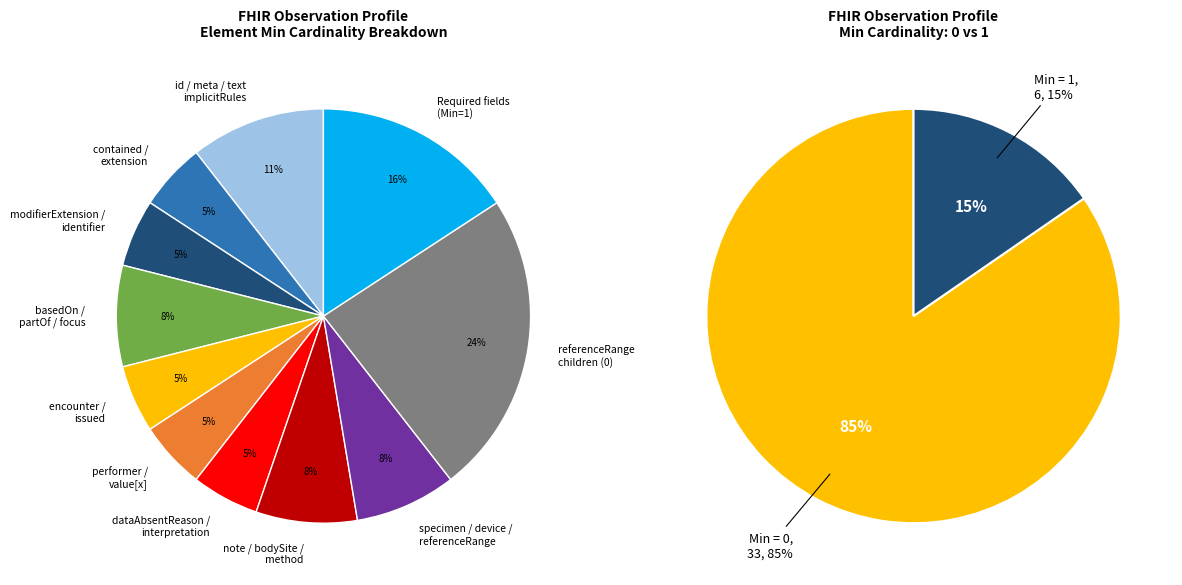

Is there any slice that represents more than half of the pie?

No